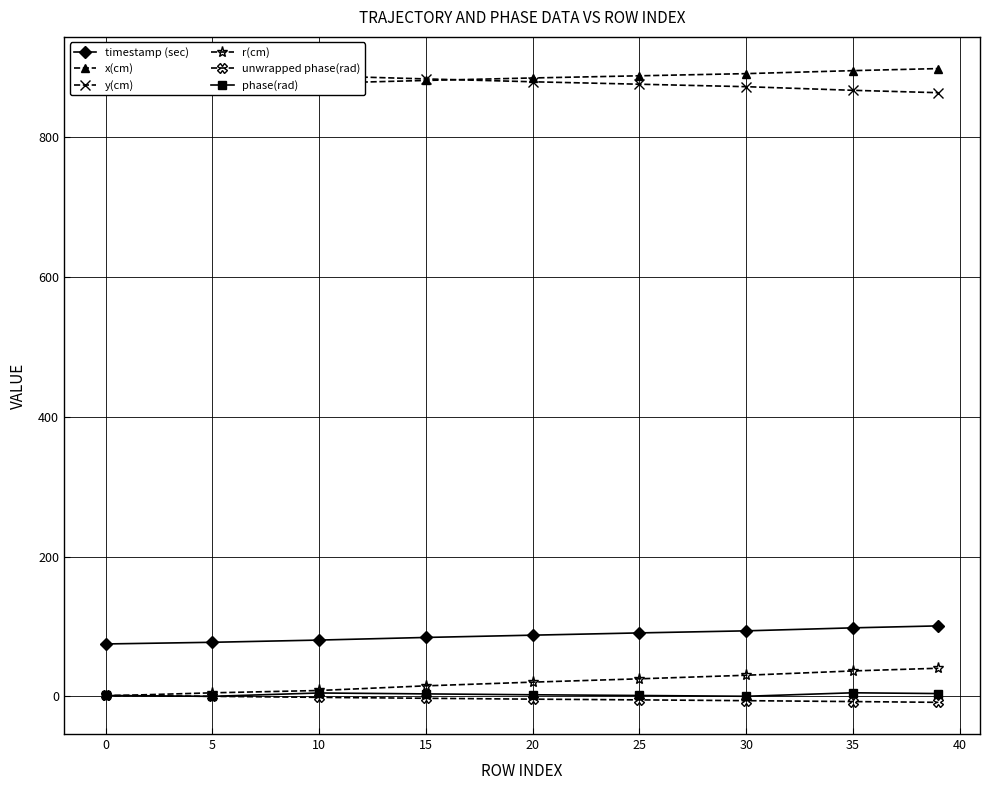

At how many categories does at least one series exceed 80?

9